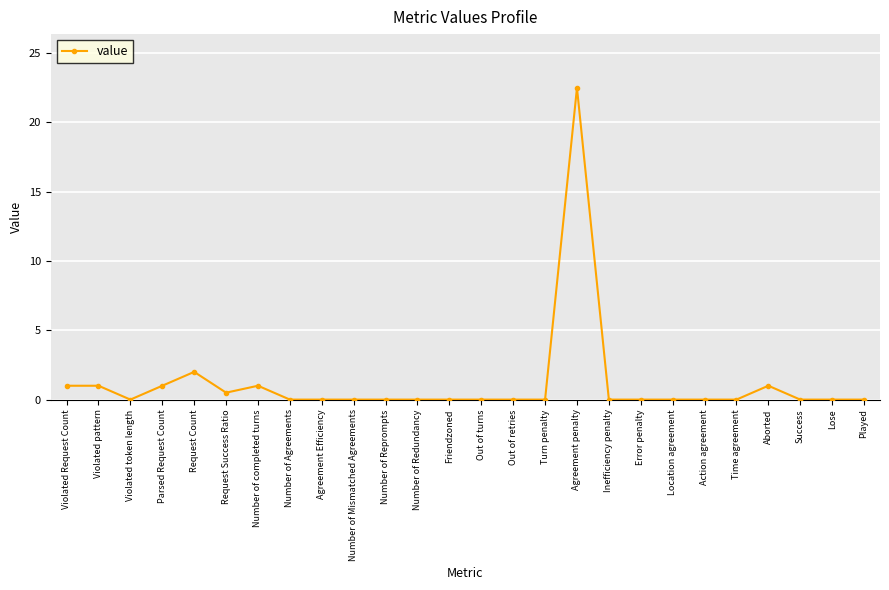

What is the average value?

1.2